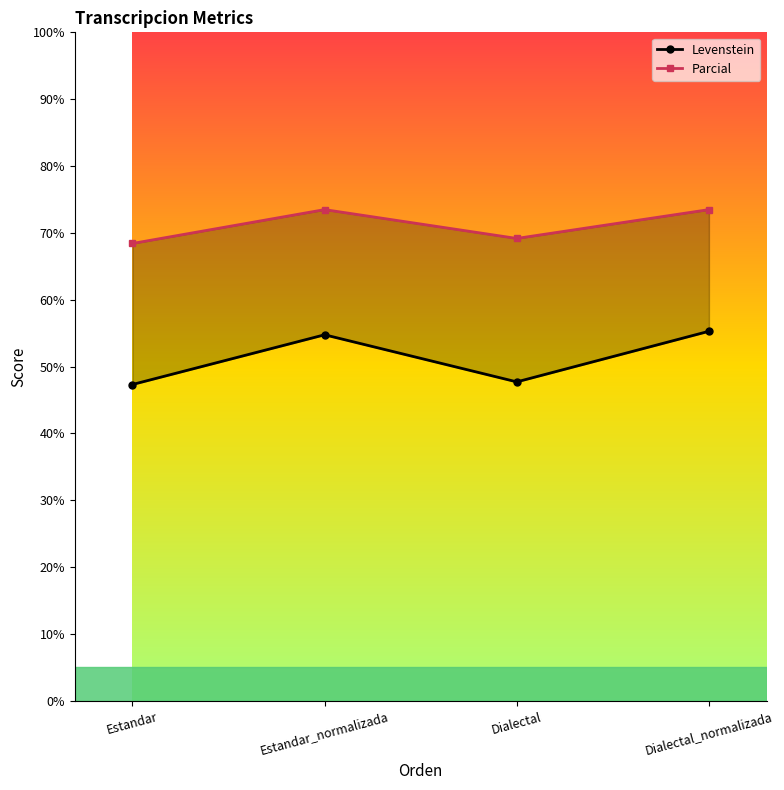

The Parcial series shows 128.6 at Estandar_normalizada. True or false?

False